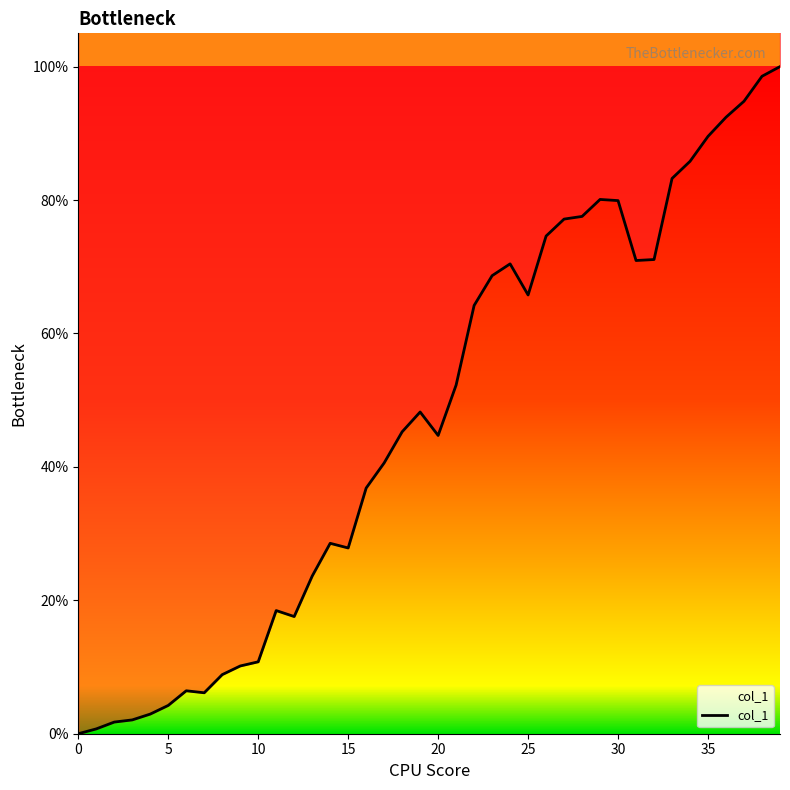

What is the difference between the maximum and minimum values?

40.1